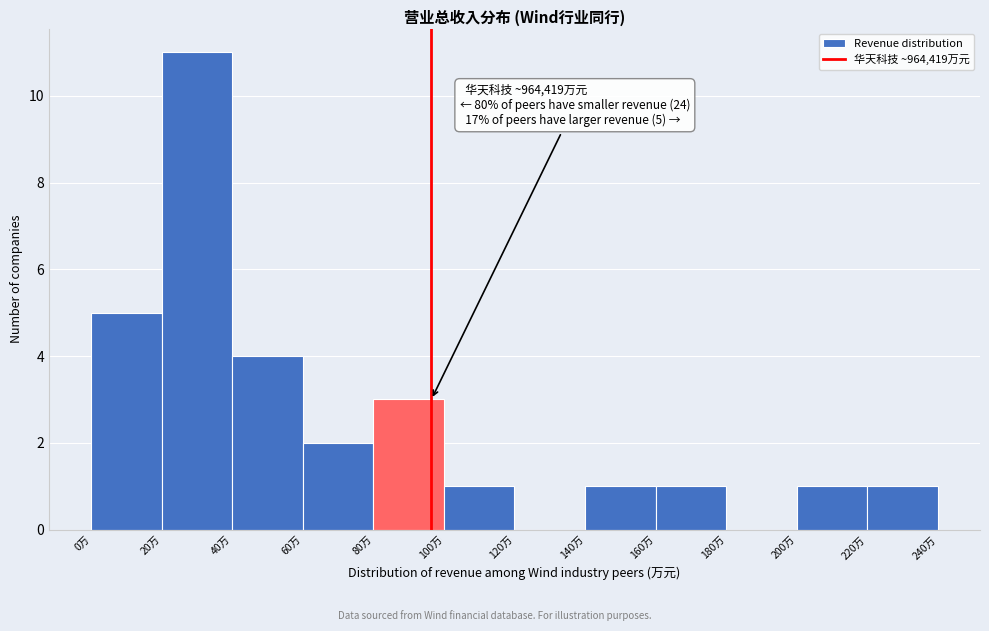

Reading right to left, transcribe all the data shown in this chart.

220万=1	200万=1	180万=0	160万=1	140万=1	120万=0	100万=1	80万=3	60万=2	40万=4	20万=11	0万=5